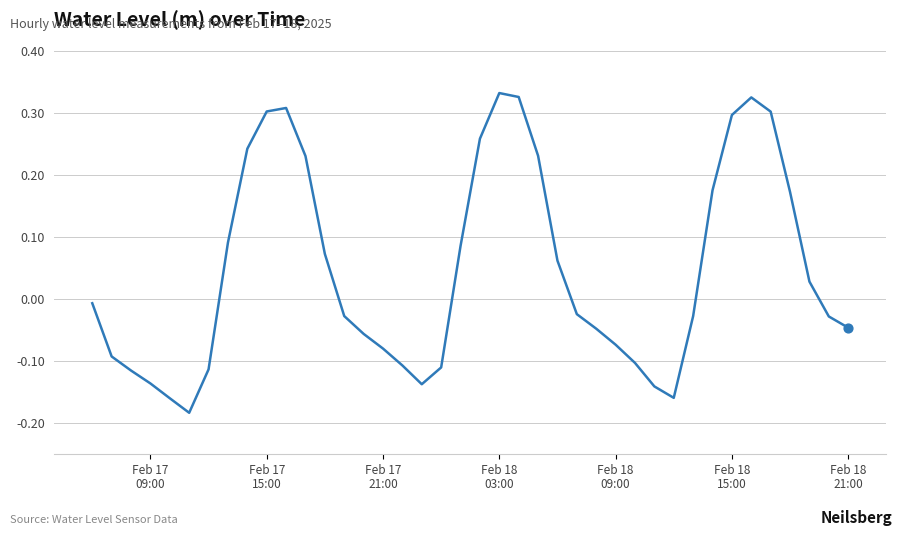

What is the difference between the maximum and minimum values?

0.5